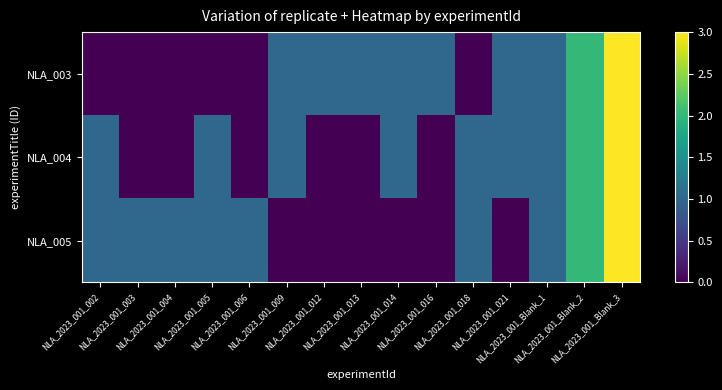

Reading left to right, what are all the values shown in this chart?

NLA_003: NLA_2023_001_002=0	NLA_2023_001_003=0	NLA_2023_001_004=0	NLA_2023_001_005=0	NLA_2023_001_006=0	NLA_2023_001_009=1	NLA_2023_001_012=1	NLA_2023_001_013=1	NLA_2023_001_014=1	NLA_2023_001_016=1	NLA_2023_001_018=0	NLA_2023_001_021=1	NLA_2023_001_Blank_1=1	NLA_2023_001_Blank_2=2	NLA_2023_001_Blank_3=3
NLA_004: NLA_2023_001_002=1	NLA_2023_001_003=0	NLA_2023_001_004=0	NLA_2023_001_005=1	NLA_2023_001_006=0	NLA_2023_001_009=1	NLA_2023_001_012=0	NLA_2023_001_013=0	NLA_2023_001_014=1	NLA_2023_001_016=0	NLA_2023_001_018=1	NLA_2023_001_021=1	NLA_2023_001_Blank_1=1	NLA_2023_001_Blank_2=2	NLA_2023_001_Blank_3=3
NLA_005: NLA_2023_001_002=1	NLA_2023_001_003=1	NLA_2023_001_004=1	NLA_2023_001_005=1	NLA_2023_001_006=1	NLA_2023_001_009=0	NLA_2023_001_012=0	NLA_2023_001_013=0	NLA_2023_001_014=0	NLA_2023_001_016=0	NLA_2023_001_018=1	NLA_2023_001_021=0	NLA_2023_001_Blank_1=1	NLA_2023_001_Blank_2=2	NLA_2023_001_Blank_3=3